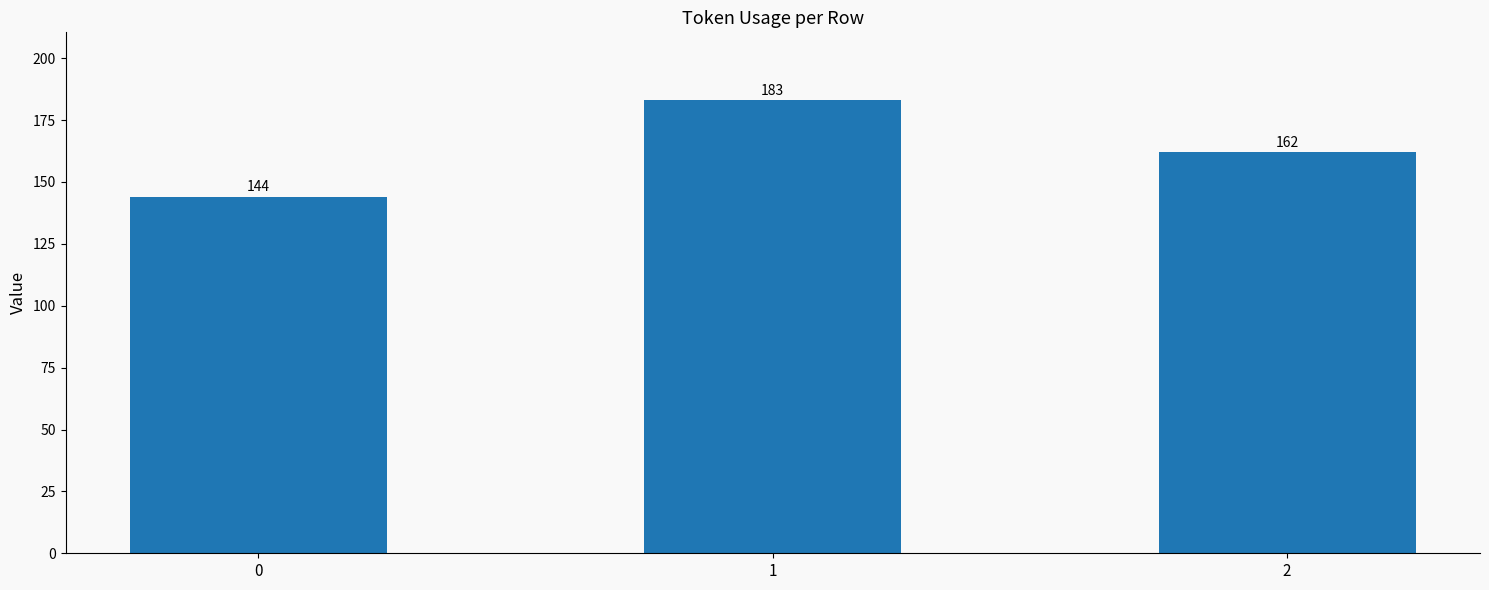

Rank the categories by value from lowest to highest.

0, 2, 1